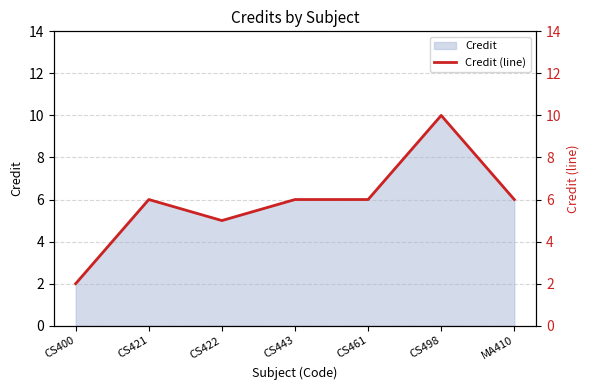

Does the chart display data point markers on the line(s)?

No